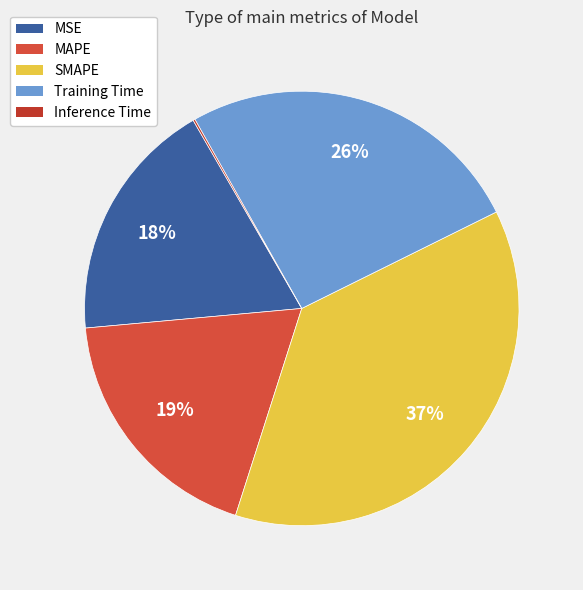

To the nearest percent, what is the difference between the largest and smallest slice percentages?

37%